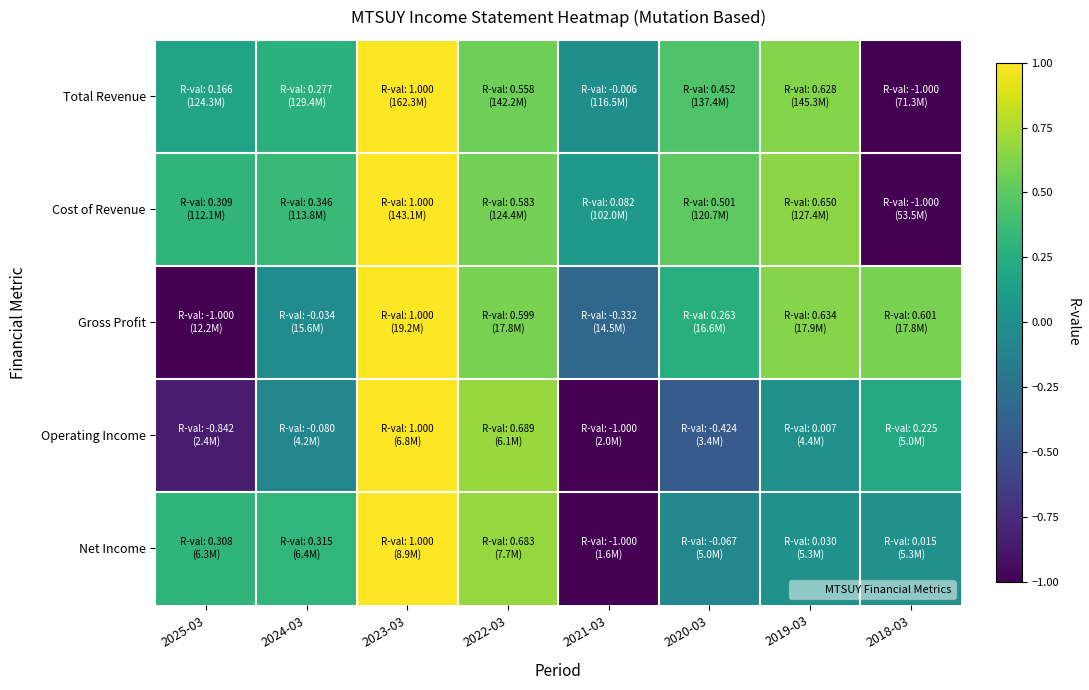

Count the number of data series in this chart.

5